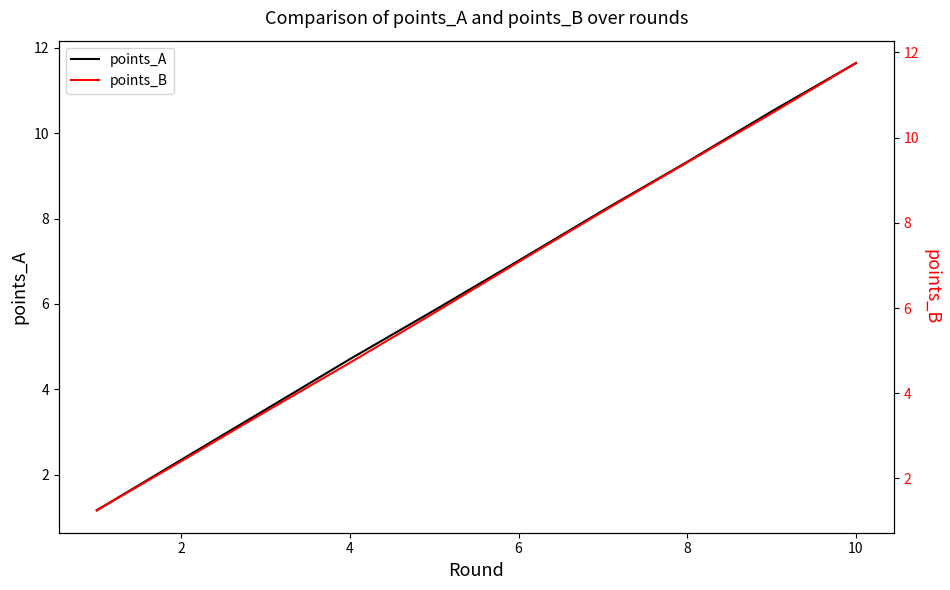

The points_A series shows 7.0 at 10. True or false?

False